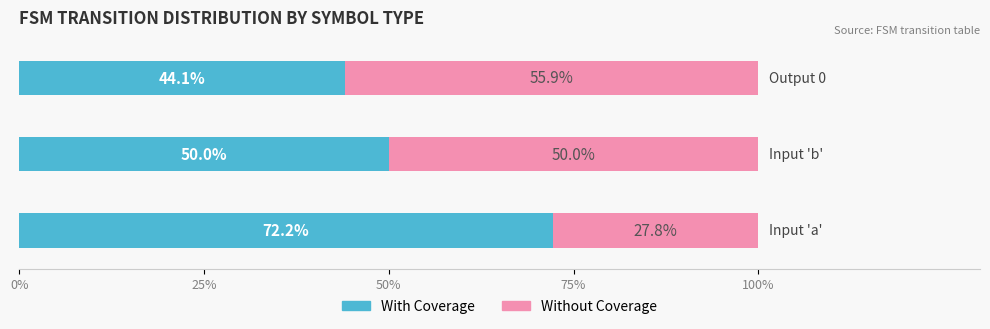

What are all the series names shown in the legend?

With Coverage, Without Coverage